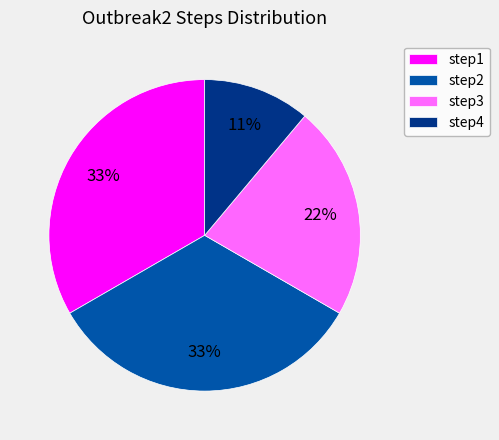

Is the sum of step2 and step3 greater than half?

Yes